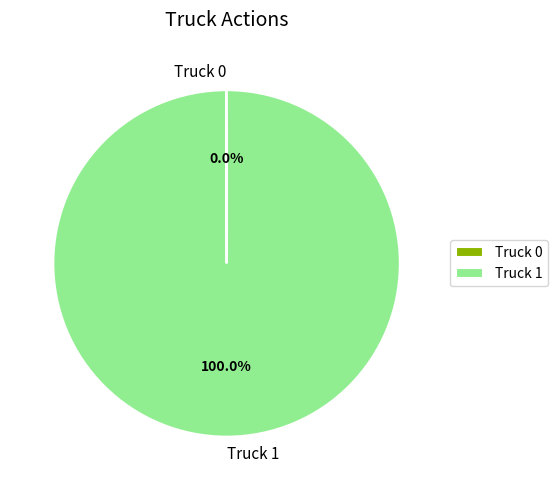

Which category has the biggest portion of the pie?

Truck 1